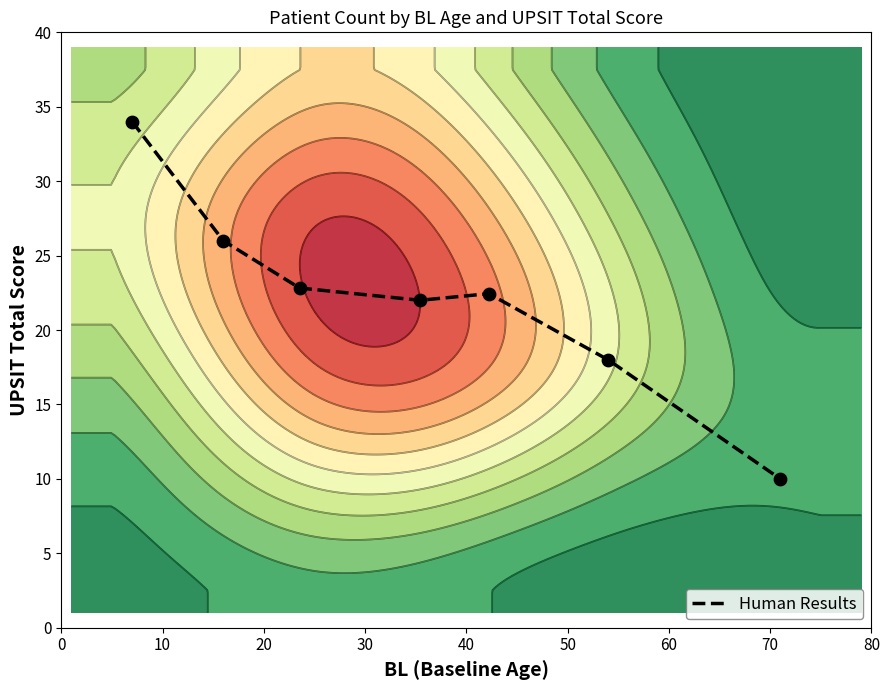

What is the sum of the values at 30 and 10?

48.0